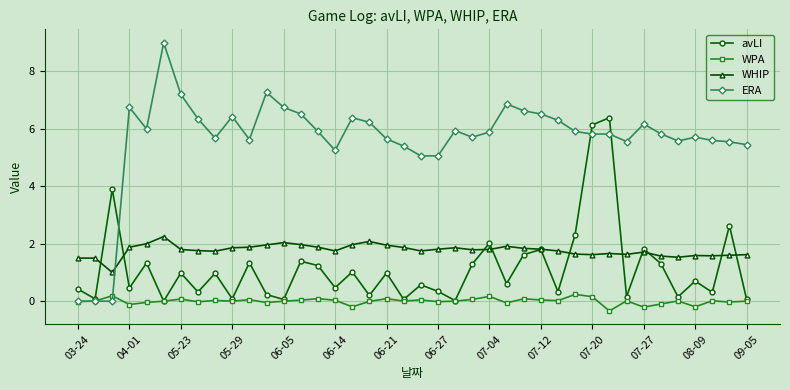

In WHIP, how many points are lower than both neighbors (excluding endpoints)?

9